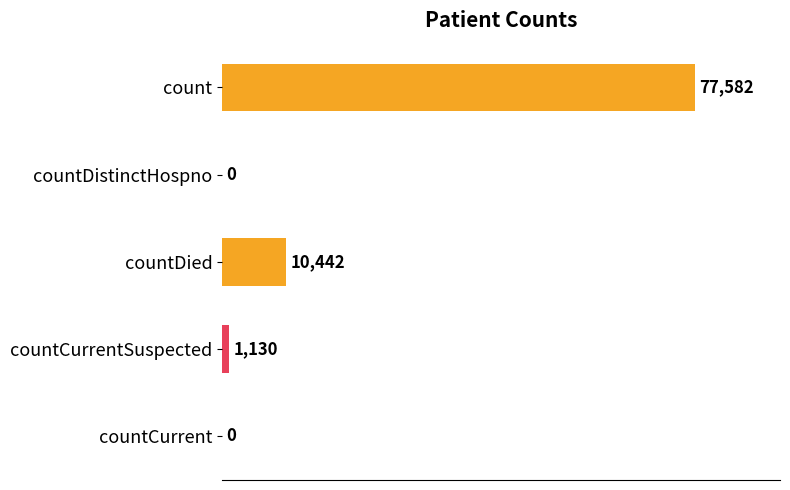

At which category does the chart reach its peak across all series?

count